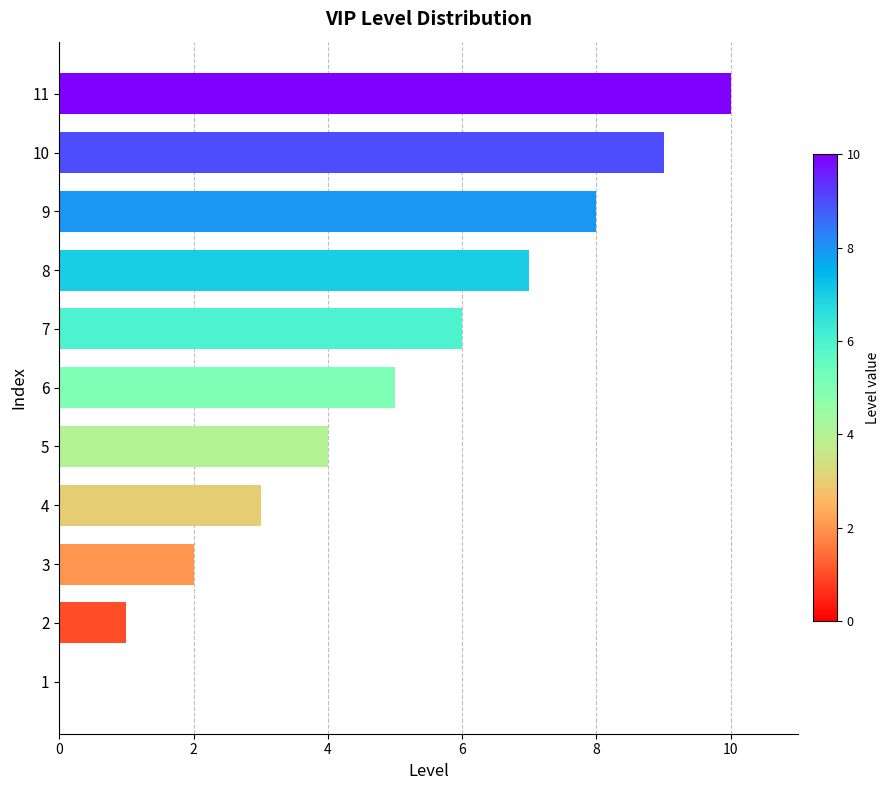

What is the maximum value shown in the chart?

10